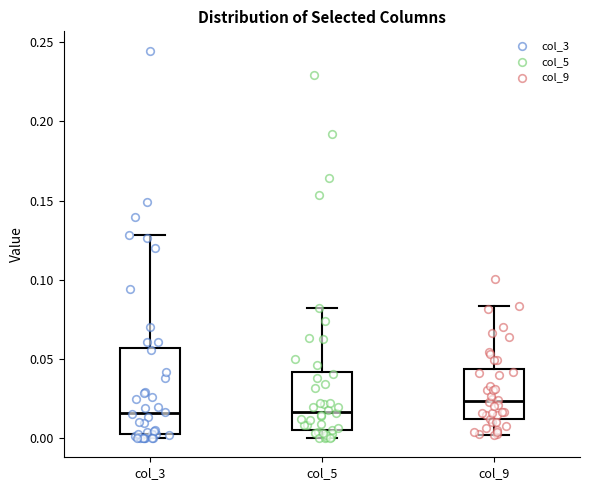

Reading left to right, transcribe this box plot: for each box, give where its median line is, the range the box spans, and where its two whiskers end, as read against the y-axis. The values are not printed on the chart, so give them approximately, as read against the axis.

col_3: median 0.015, box 0.000 to 0.055, whiskers 0.000 (just below the box's lower edge) to 0.130
col_5: median 0.015, box 0.005 to 0.040, whiskers 0.000 to 0.080
col_9: median 0.025, box 0.010 to 0.045, whiskers 0.000 to 0.085